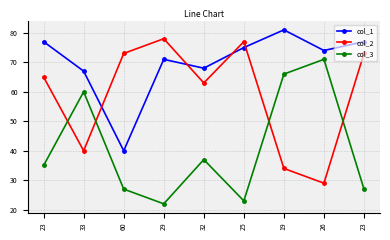

Reading left to right, what are all the values shown in this chart?

col_1: 77	67	40	71	68	75	81	74	77
col_2: 65	40	73	78	63	77	34	29	73
col_3: 35	60	27	22	37	23	66	71	27